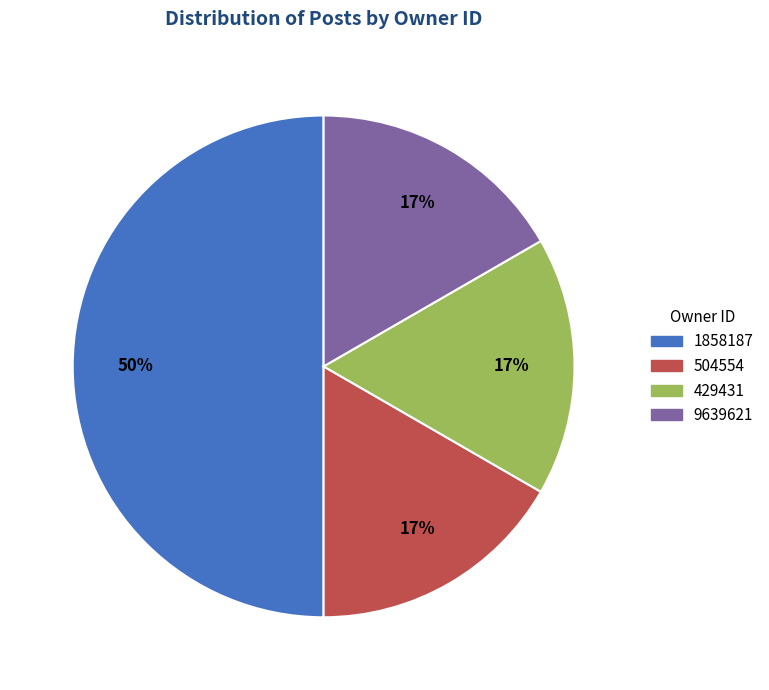

How many segments does this pie chart have?

4